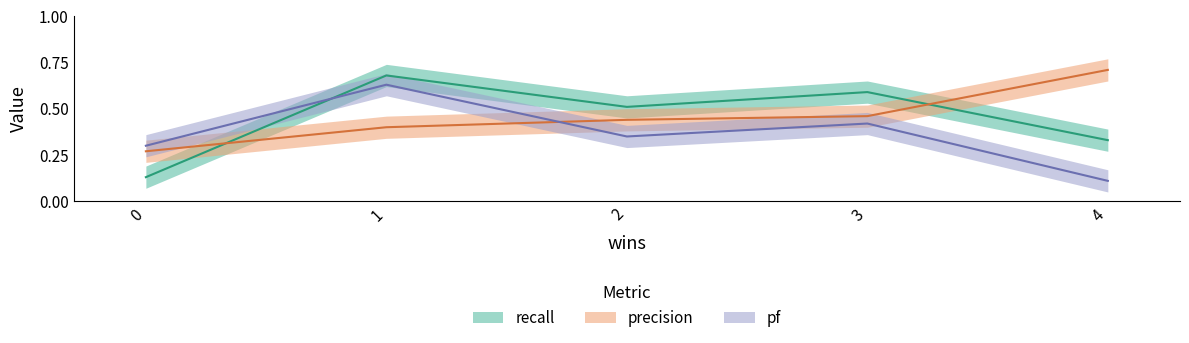

Is the value of pf at 4 greater than the value of precision at 3?

No